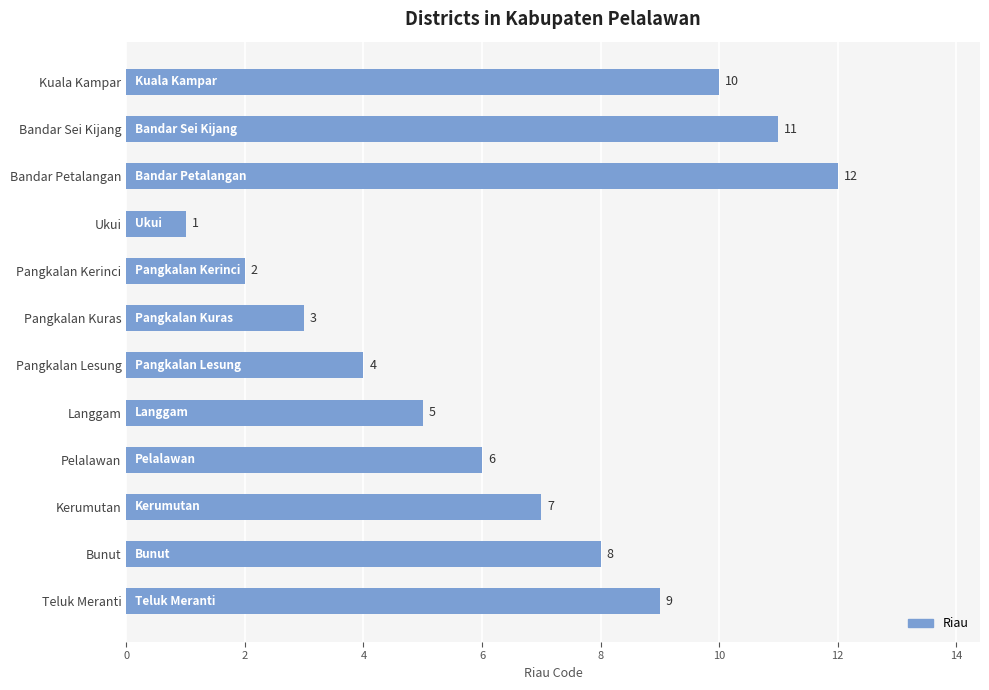

How many categories are shown in the chart?

12